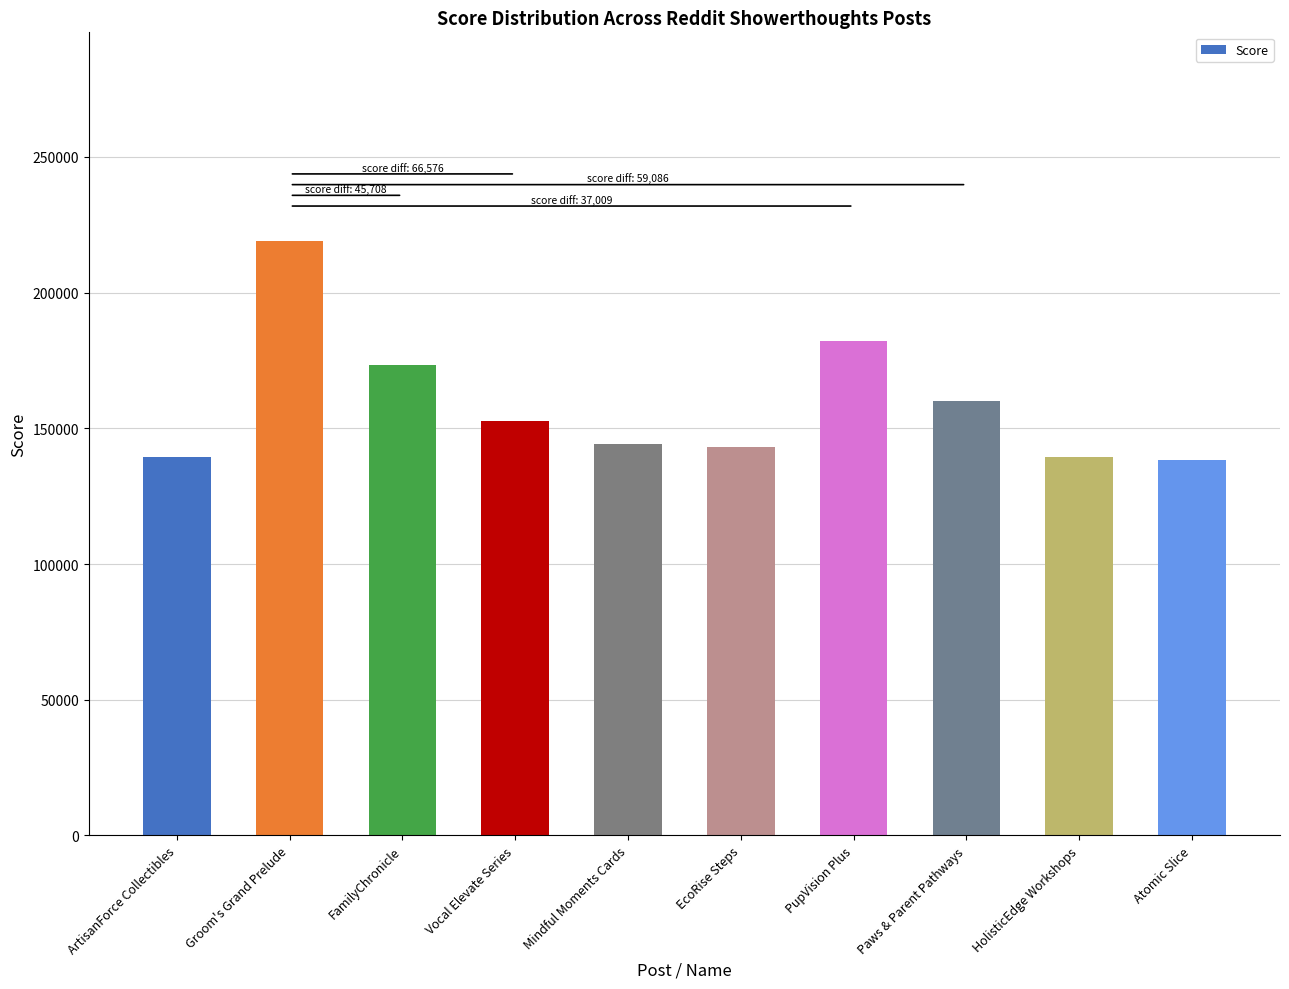

What is the difference between the maximum and minimum values?

80672